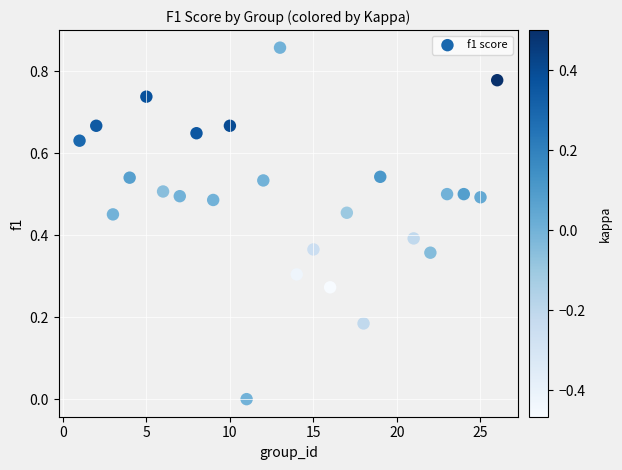

What is the range of X values (max minus min)?

25.0